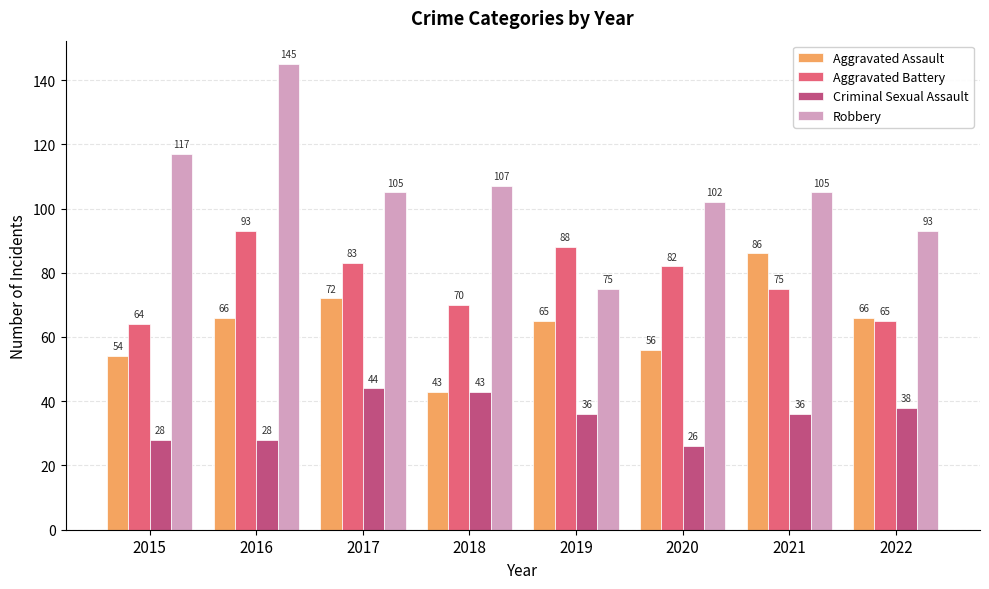

The Aggravated Assault series shows 117 at 2022. True or false?

False